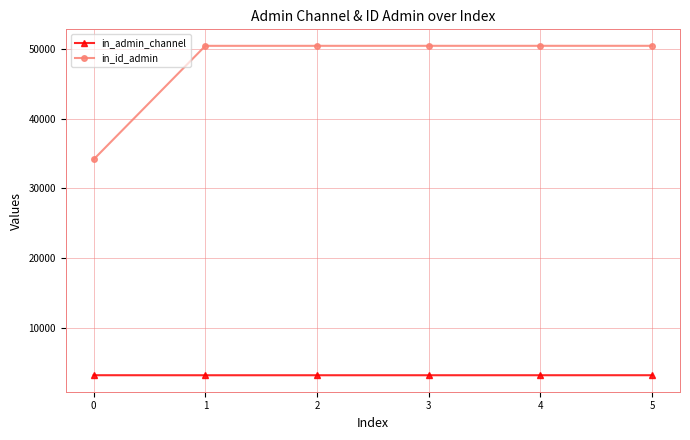

List the series in order of their peak value, lowest first.

in_admin_channel, in_id_admin